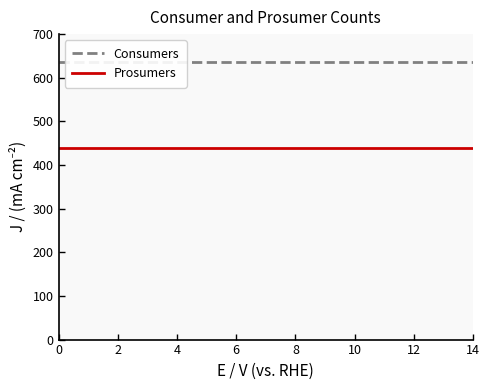

What are all the series names shown in the legend?

Consumers, Prosumers